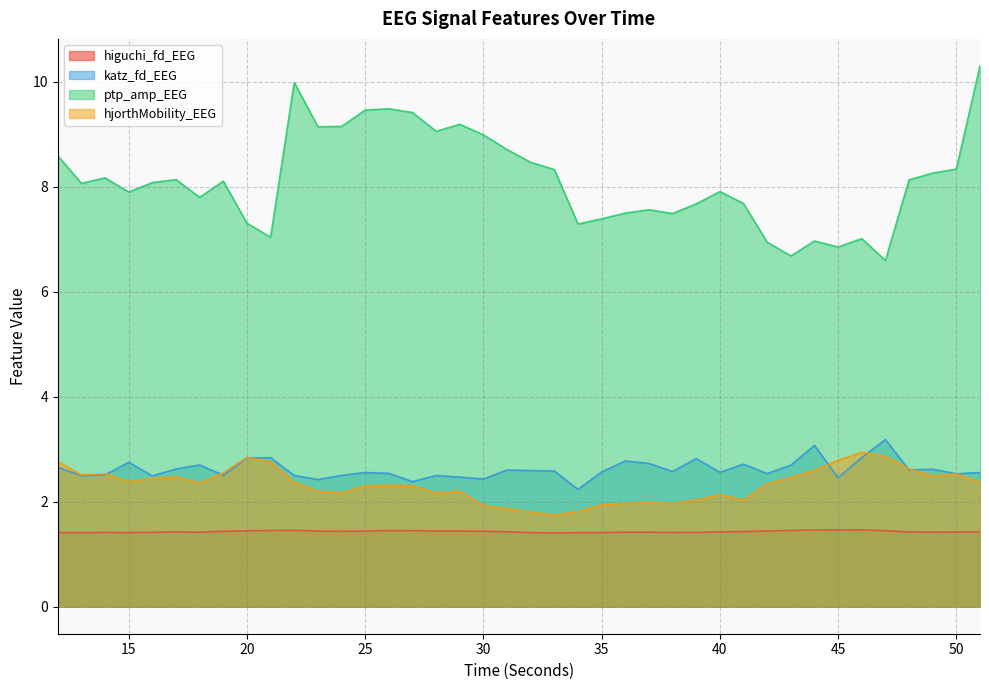

What are all the series names shown in the legend?

higuchi_fd_EEG, katz_fd_EEG, ptp_amp_EEG, hjorthMobility_EEG